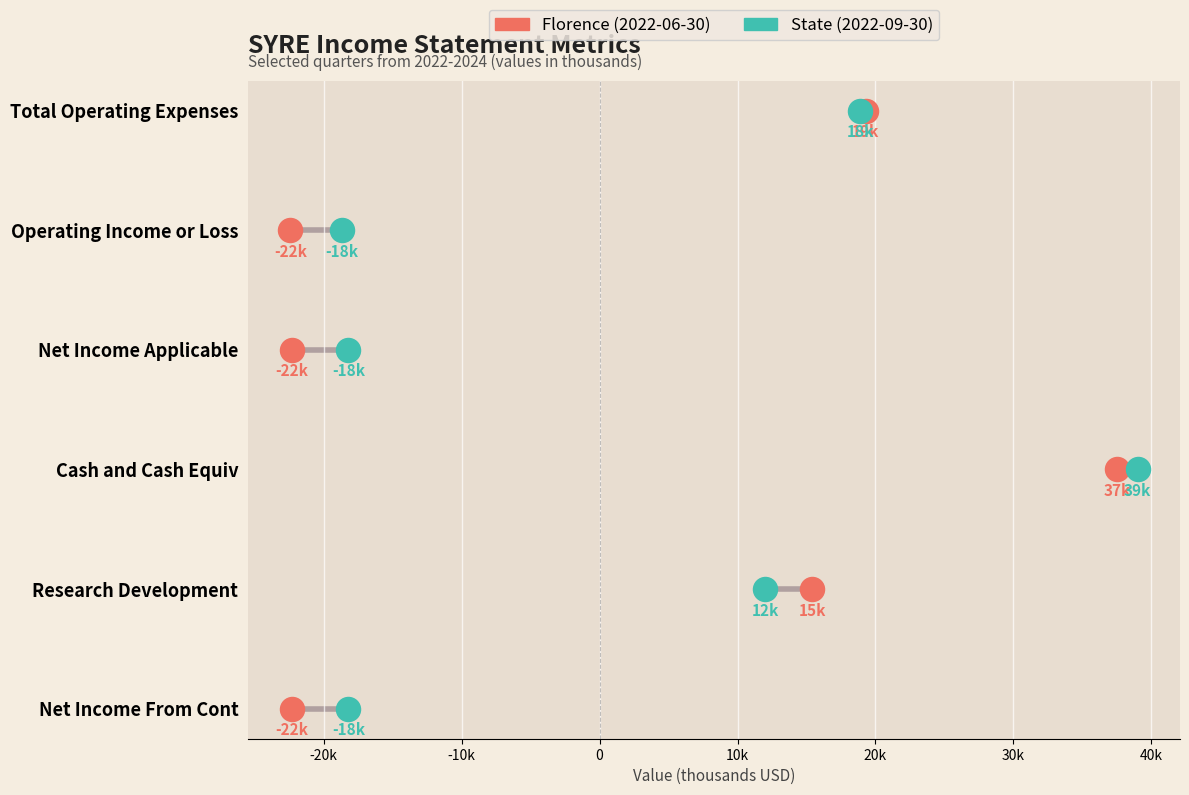

What are all the series names shown in the legend?

Florence (2022-06-30), State (2022-09-30)